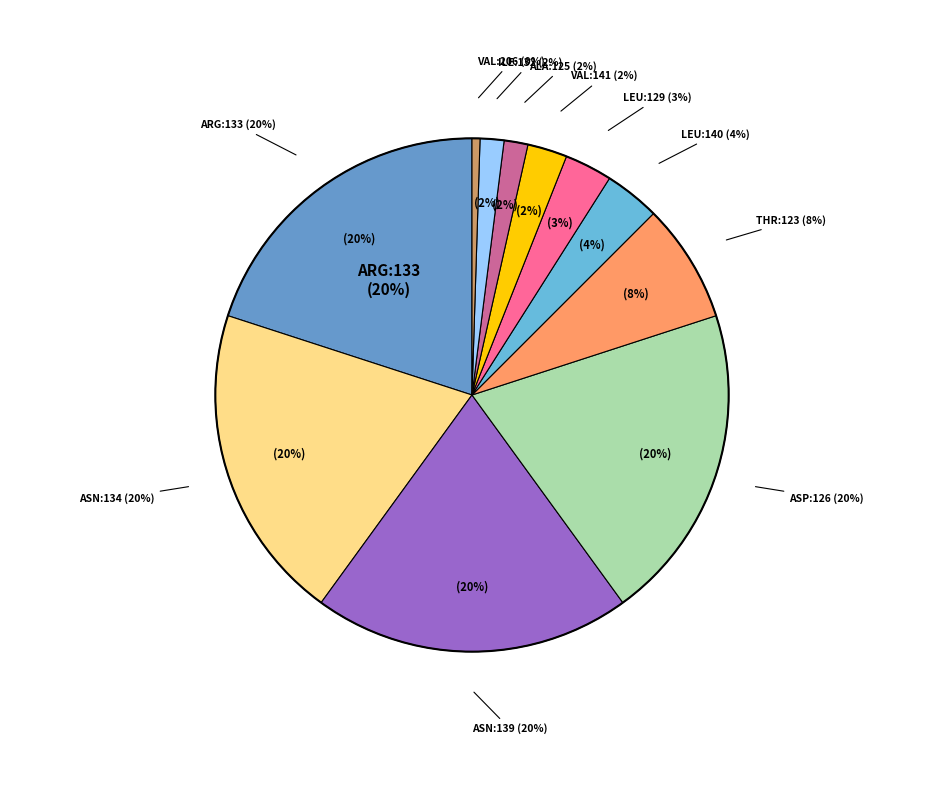

Which category has the biggest portion of the pie?

ARG:133